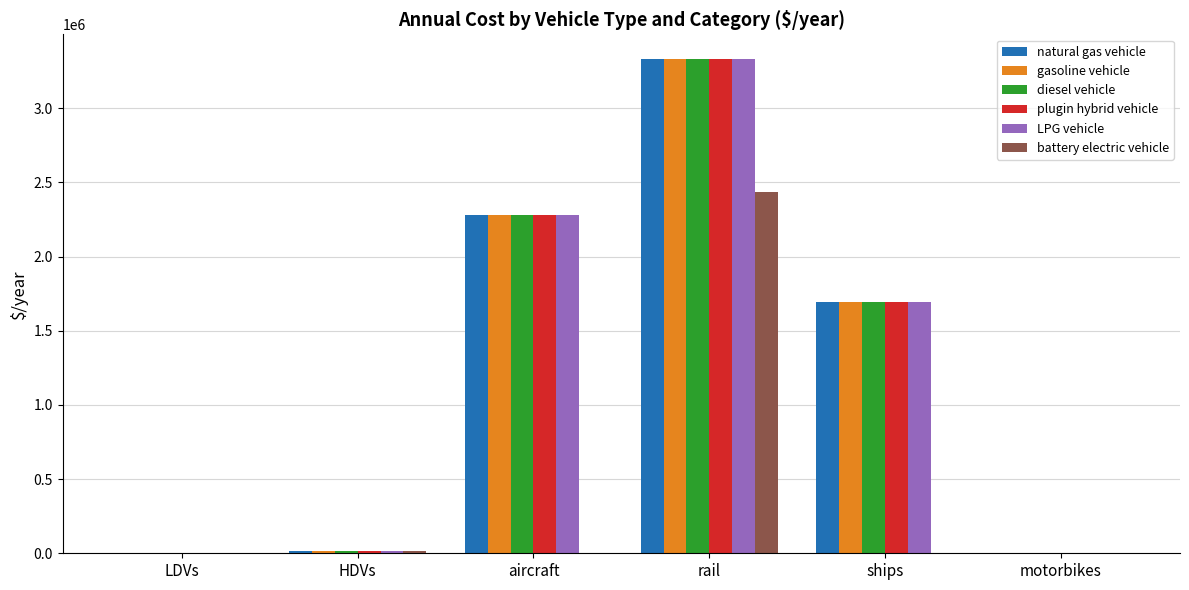

What is the approximate value of natural gas vehicle at rail?

3332119.7